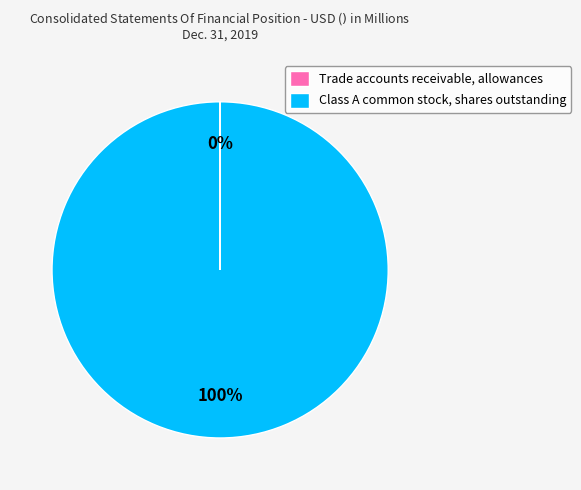

To the nearest percent, what is the difference between the largest and smallest slice percentages?

100%